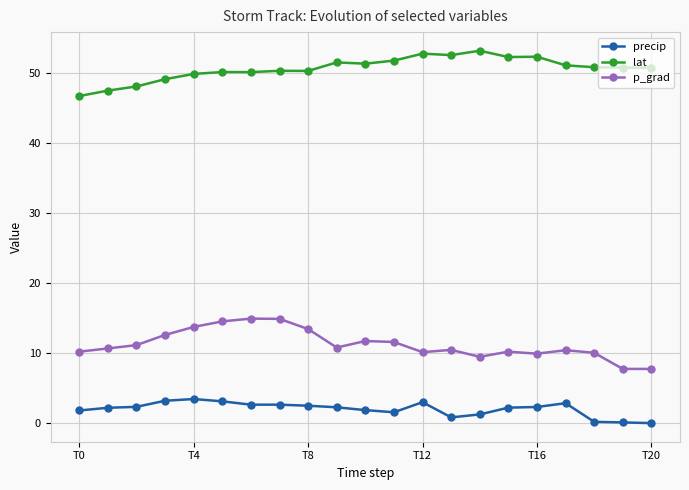

Does the chart have visible grid lines?

Yes